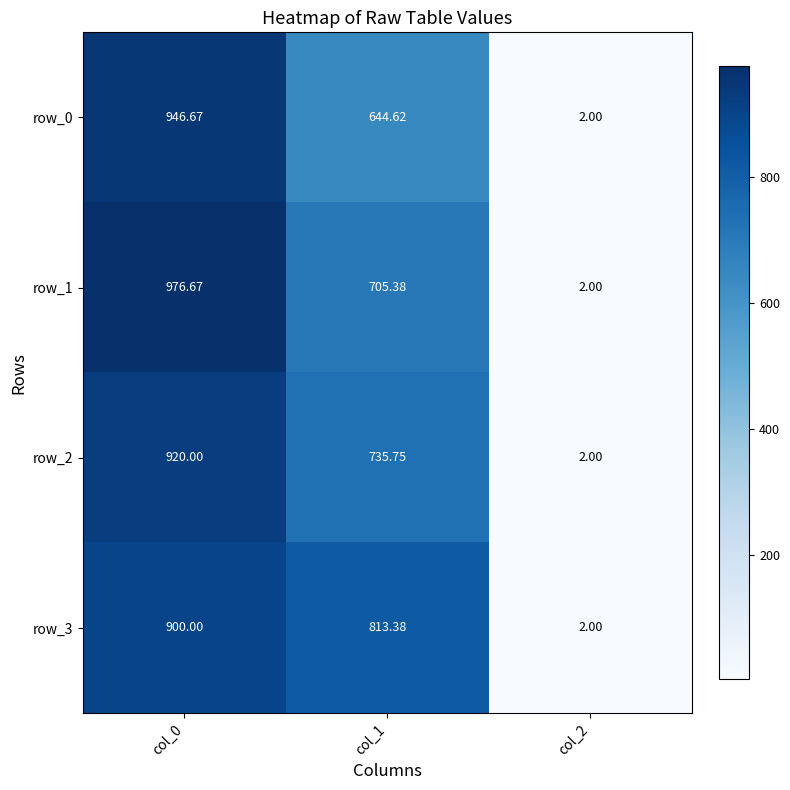

What is the spread (max minus min) of values at col_1?

168.8